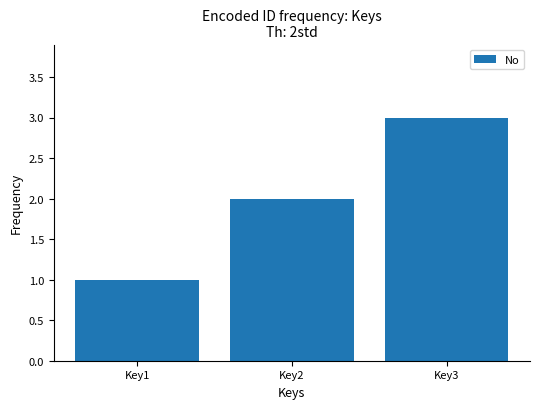

List the labels in order of value, largest first.

Key3, Key2, Key1